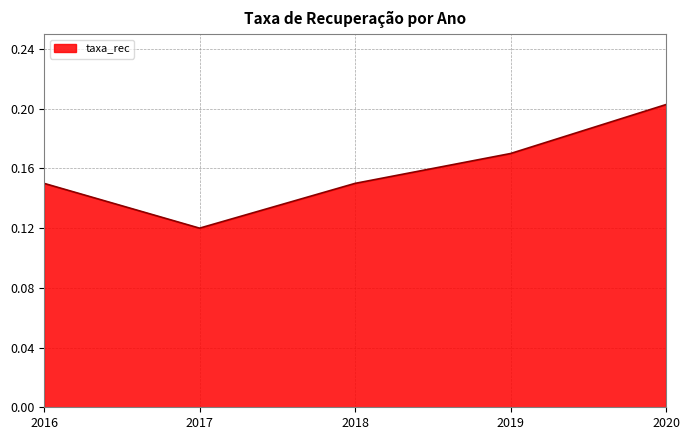

True or false: there are more than 0 points higher than both neighbors.

False